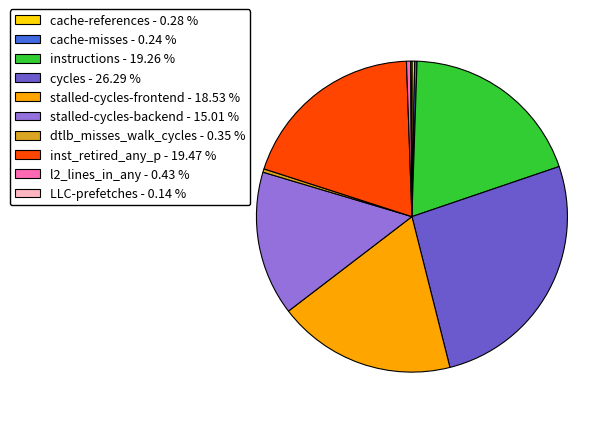

Do cache-references and l2_lines_in_any together represent more than half of the pie?

No